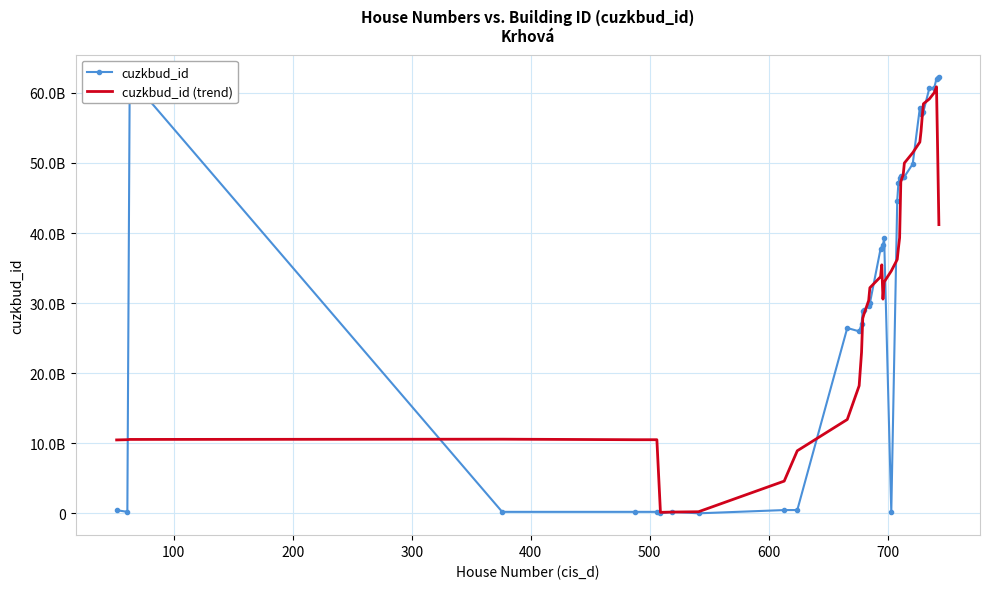

Reading left to right, extract all data points from this chart.

cuzkbud_id: 449548836.0	209127836.0	62198824010.0	209045836.0	209180836.0	209234836.0	0.0	209265836.0	0.0	464153836.0	466217836.0	26452379010.0	25970517010.0	26997369010.0	28922552010.0	29027484010.0	29559301010.0	29967518010.0	37760042010.0	37923041010.0	38340070010.0	39229063010.0	209281836.0	44632174010.0	47200191010.0	47796183010.0	48143237010.0	48000237010.0	48034239010.0	48033239010.0	49860252010.0	57879657010.0	56938524010.0	57169637010.0	57341639010.0	60684425010.0	60667417010.0	62044769010.0	62171791010.0	62335837010.0
cuzkbud_id (trend): 10476250113.7	10511091086.3	10545954559.0	10580827031.7	10505902225.7	10505925225.7	139454557.3	181972557.3	224812057.3	4598669419.7	8927088921.3	13391772783.7	18212198118.7	22972753147.7	27821600343.3	28407456843.3	30372377676.7	32193323010.0	33762909343.3	35463172510.0	30571502647.7	33015611981.0	34588970147.7	36234493814.3	37868354981.0	39330217314.3	47301043510.0	47867887676.7	48311231176.7	49991810176.7	51457691343.3	52985924676.7	54537158010.0	56645689010.0	58446883176.7	59141068510.0	60013279676.7	60874313010.0	51317373175.0	41203302340.0